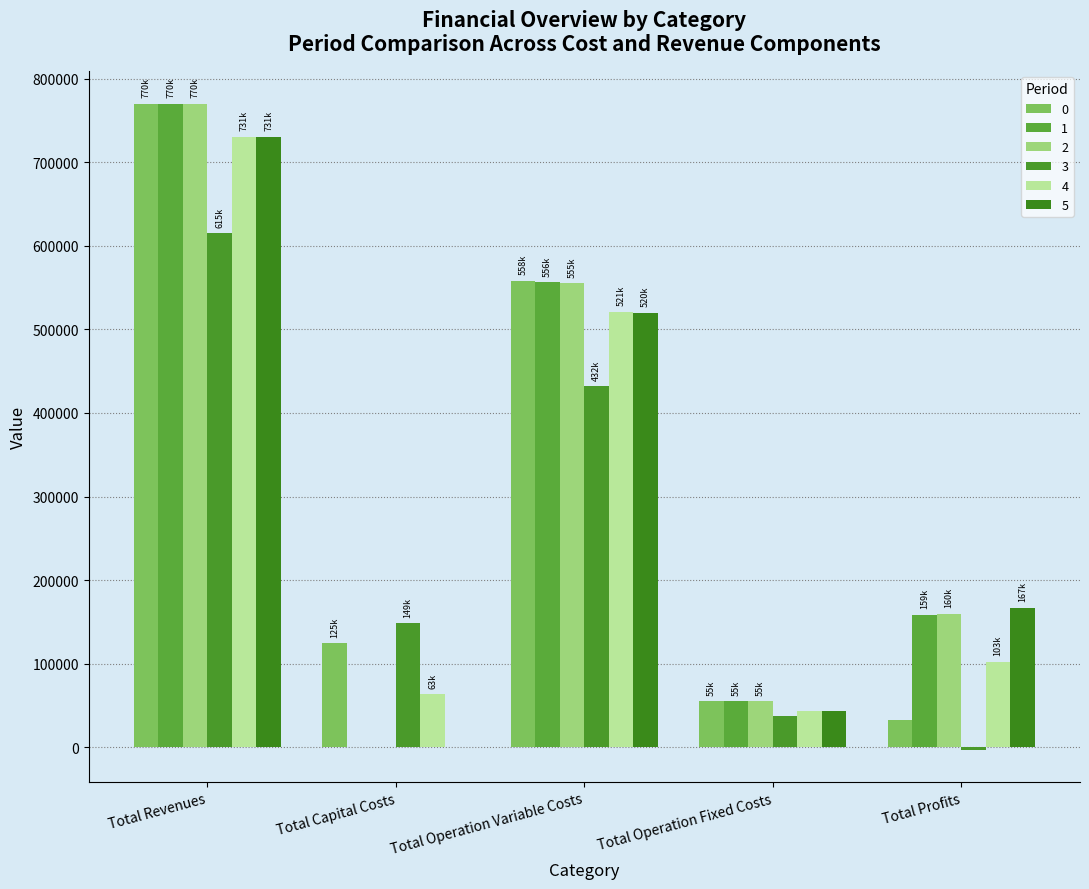

Reading left to right, transcribe all the data shown in this chart.

0: Total Revenues=770207.5	Total Capital Costs=124608.0	Total Operation Variable Costs=557982.0	Total Operation Fixed Costs=55150.8	Total Profits=32466.7
1: Total Revenues=770207.5	Total Capital Costs=0.0	Total Operation Variable Costs=556493.2	Total Operation Fixed Costs=55150.8	Total Profits=158563.6
2: Total Revenues=770207.5	Total Capital Costs=0.0	Total Operation Variable Costs=555002.3	Total Operation Fixed Costs=55150.8	Total Profits=160054.4
3: Total Revenues=615328.2	Total Capital Costs=148800.0	Total Operation Variable Costs=432268.8	Total Operation Fixed Costs=37160.0	Total Profits=-2900.7
4: Total Revenues=730697.5	Total Capital Costs=63200.0	Total Operation Variable Costs=521176.9	Total Operation Fixed Costs=43801.5	Total Profits=102519.1
5: Total Revenues=730697.5	Total Capital Costs=0.0	Total Operation Variable Costs=519806.4	Total Operation Fixed Costs=43801.5	Total Profits=167089.7